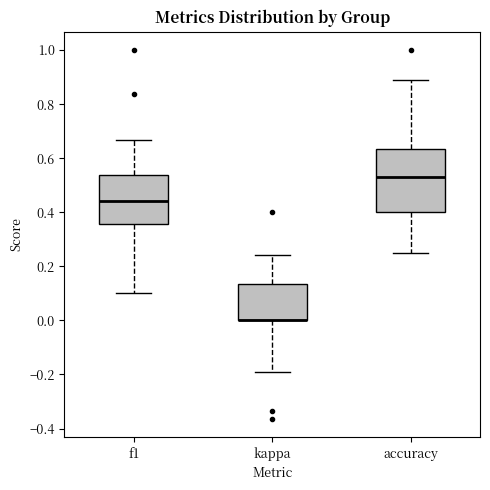

Where does the lower whisker of the box for accuracy end on the y-axis? The values are not printed on the chart, so give them approximately, as read against the axis.

0.26